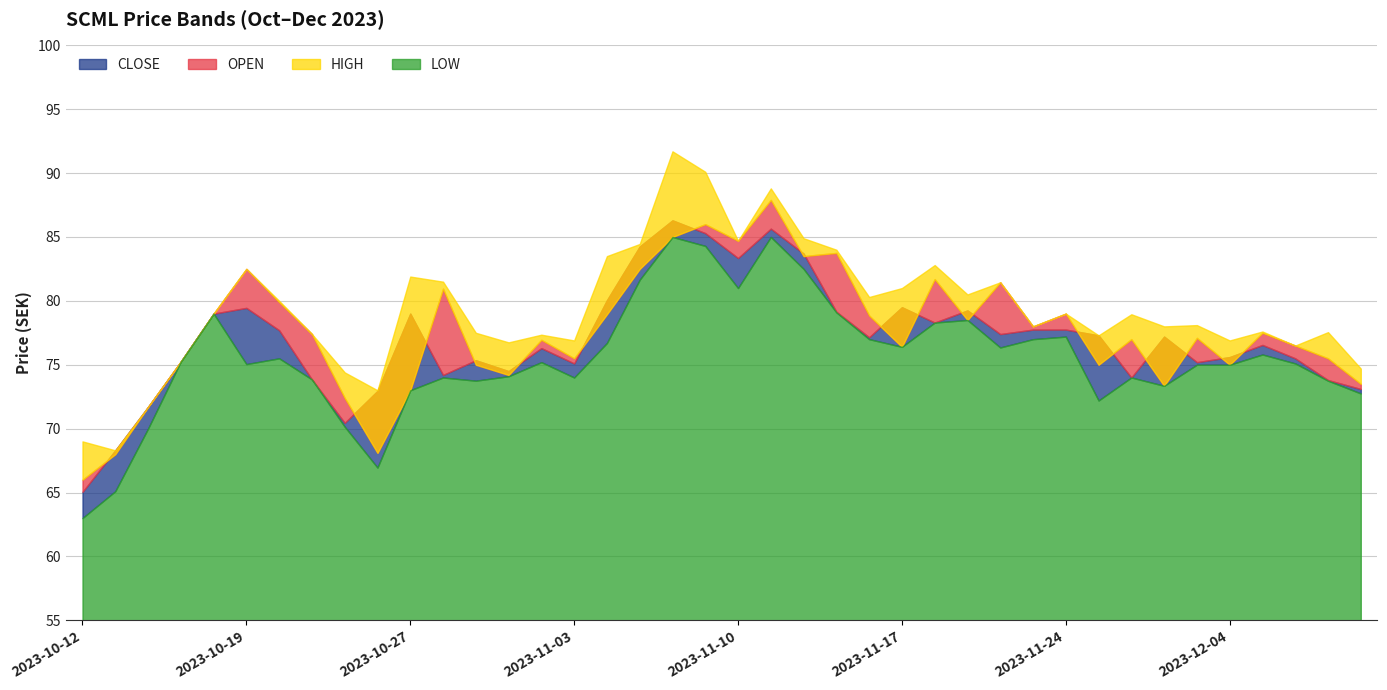

Read the HIGH value at 2023-10-19.

82.5